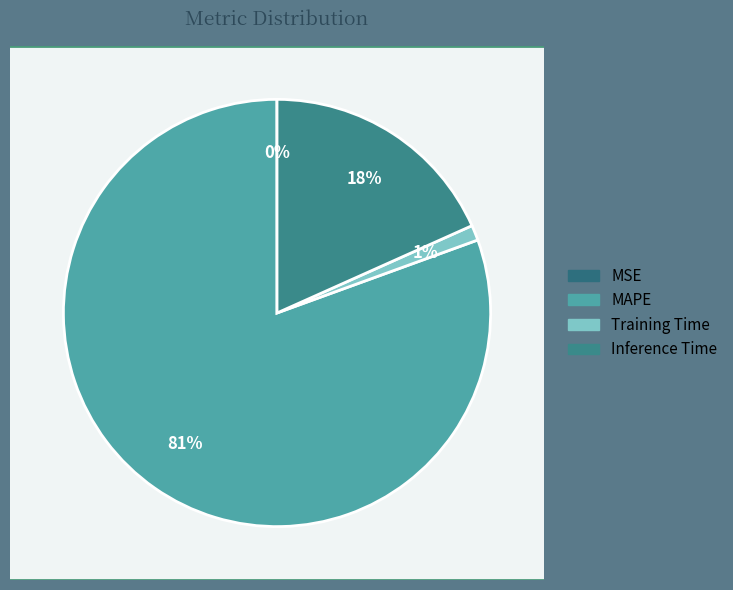

To the nearest percent, what is the difference between the MAPE and Training Time slice percentages?

79%